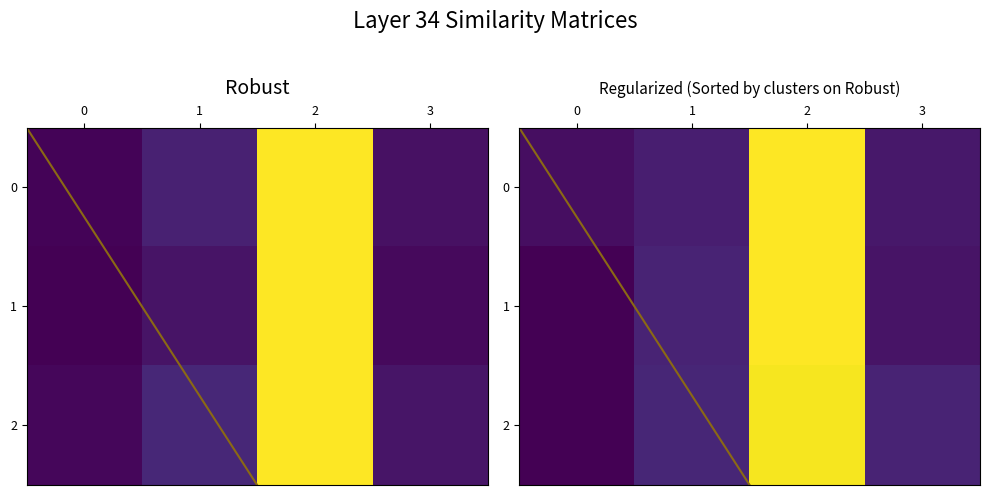

What is the sum of all 1 values?

1.2